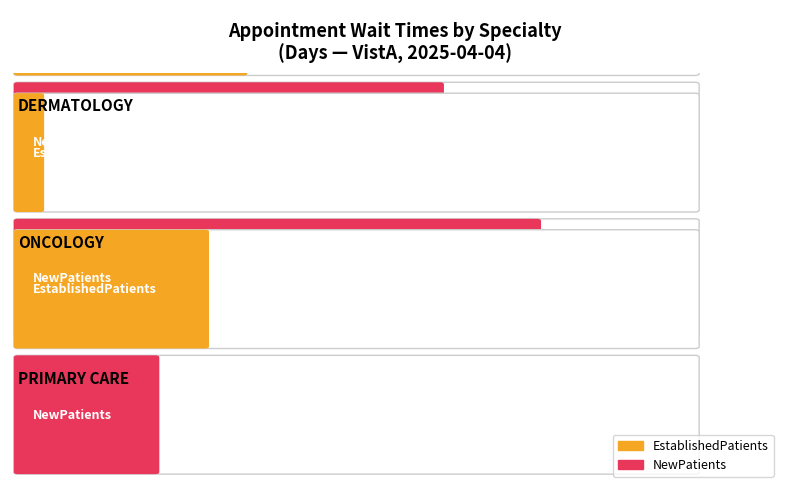

Between DERMATOLOGY and PRIMARY CARE, which is larger?

DERMATOLOGY